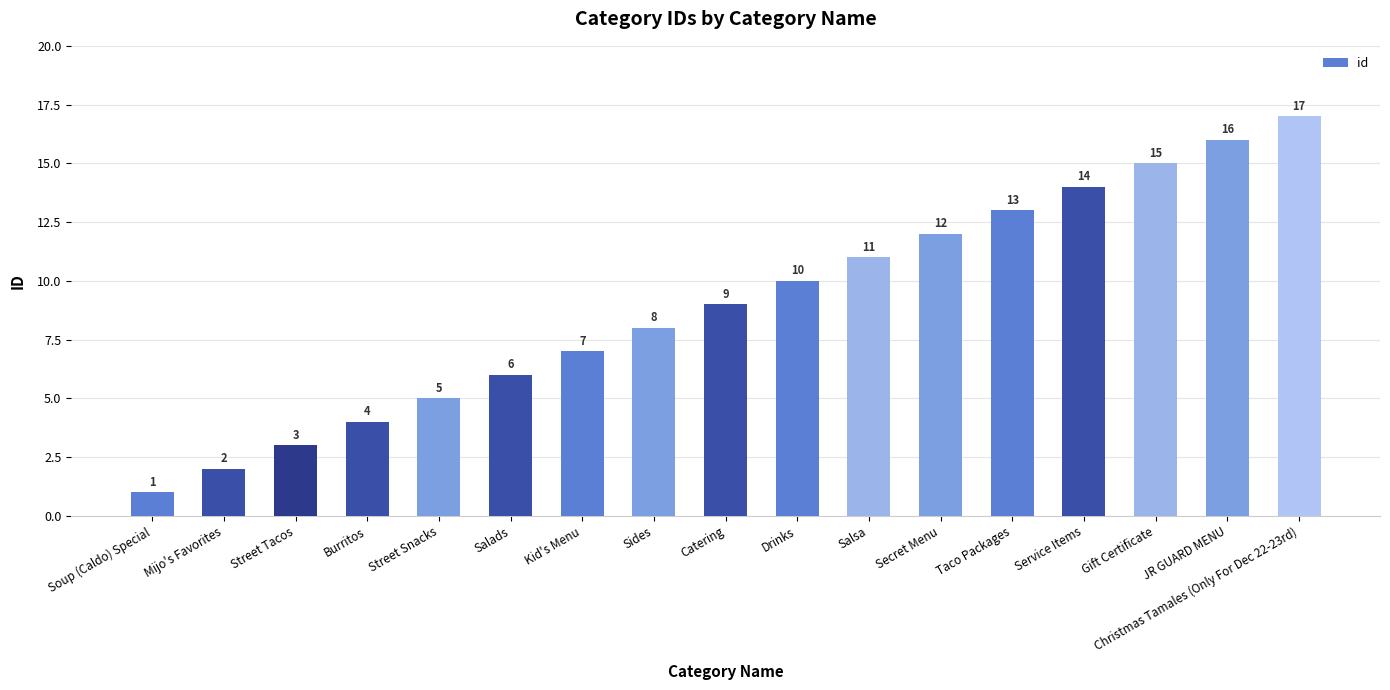

What is the minimum value shown in the chart?

1